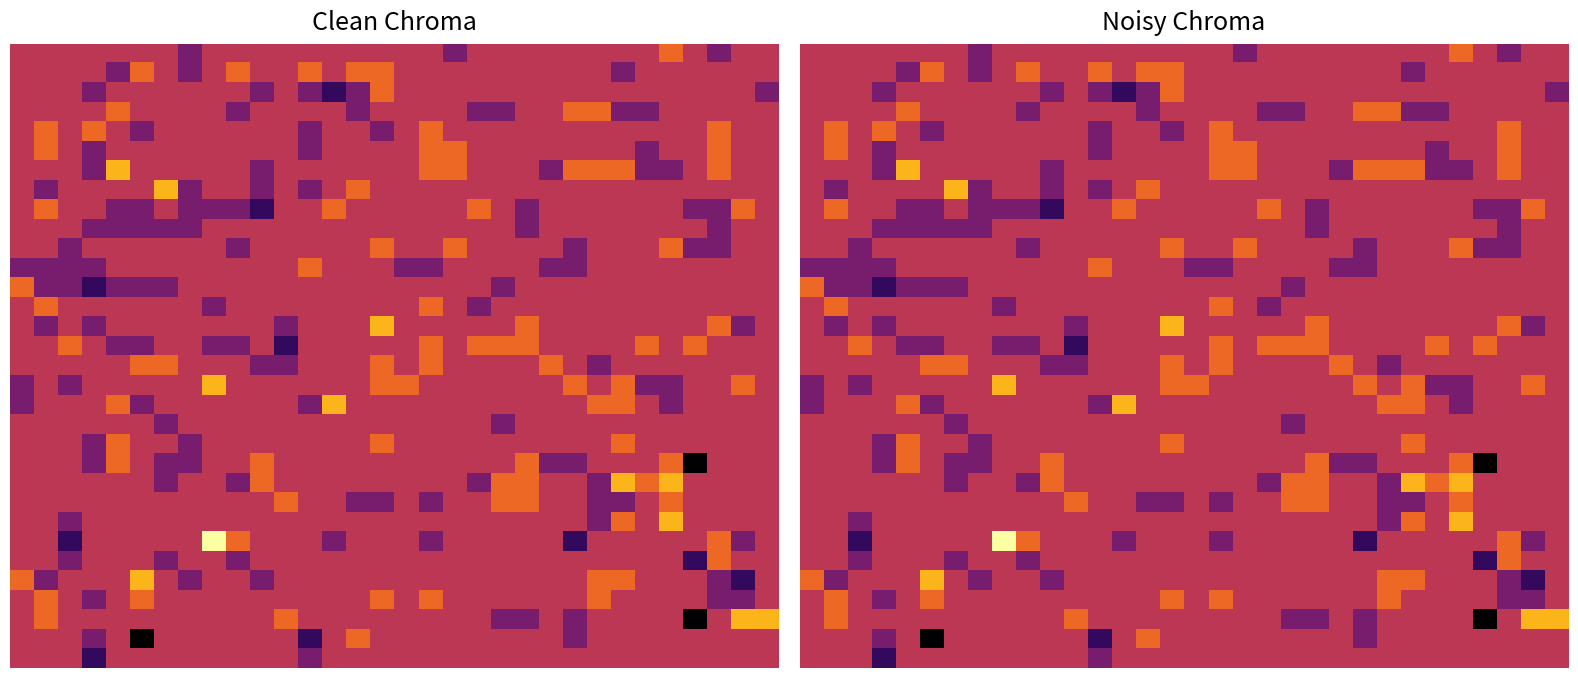

What is the minimum value shown in the chart?

-3